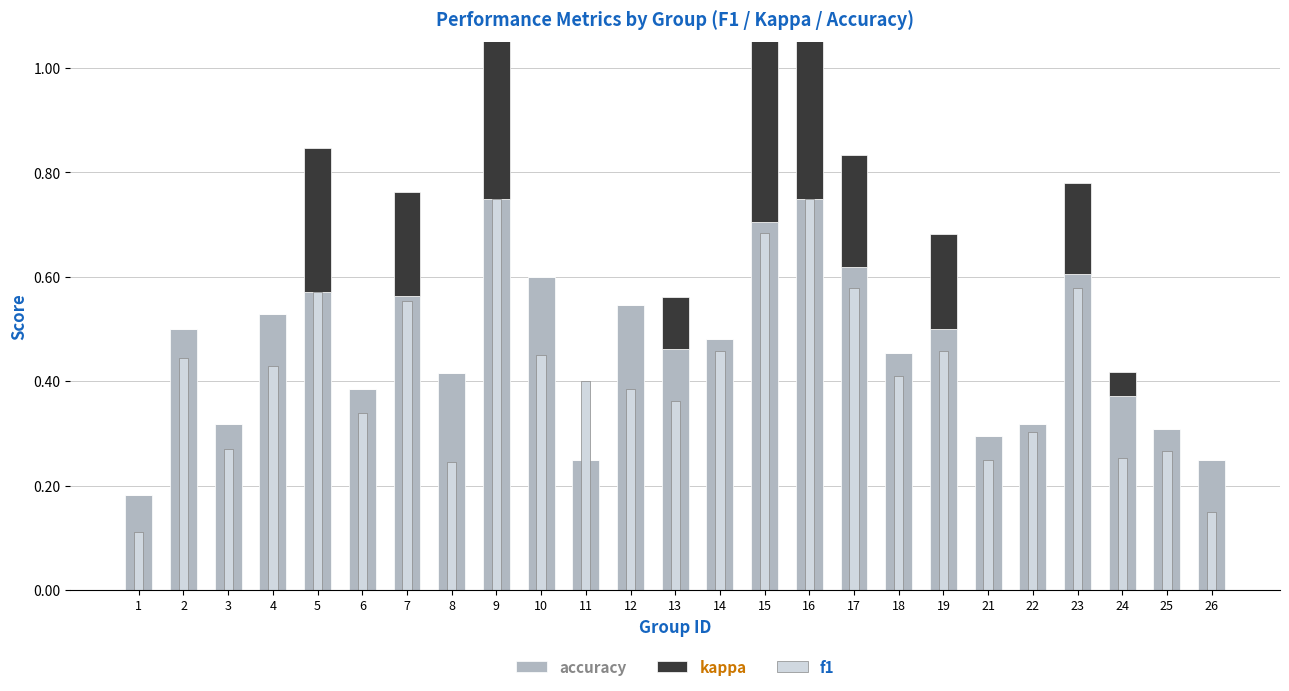

At how many categories does at least one series exceed 0?

25